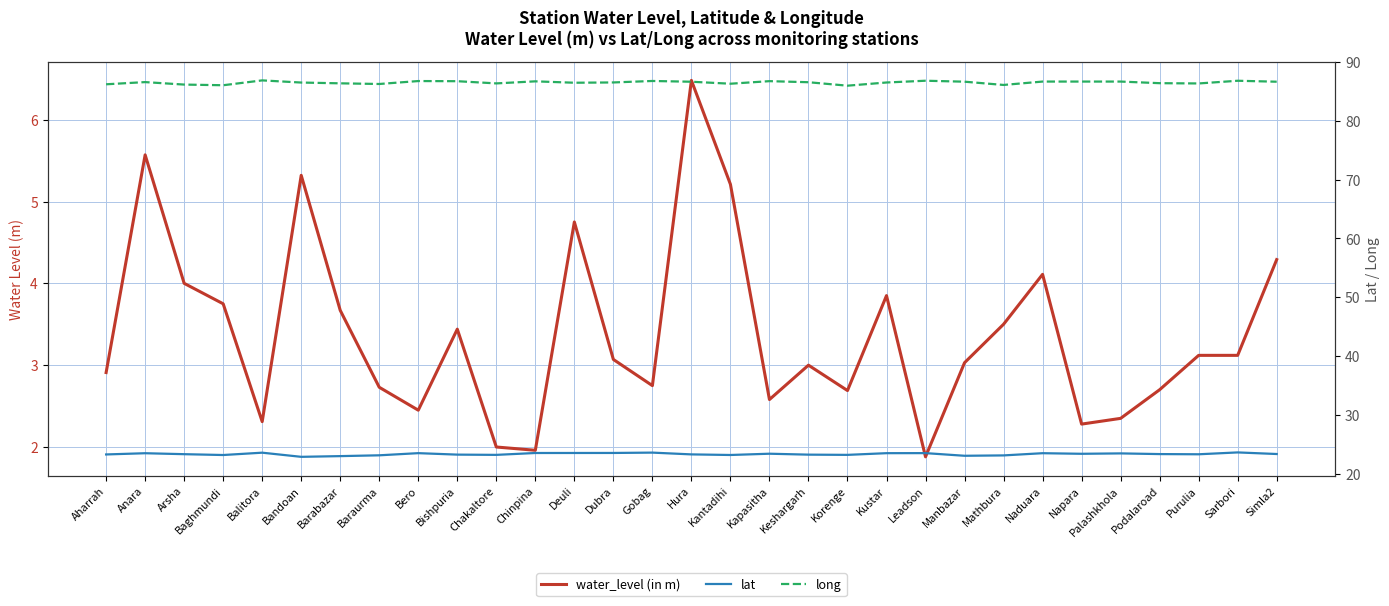

Which series has the widest spread of values?

water_level (in m)